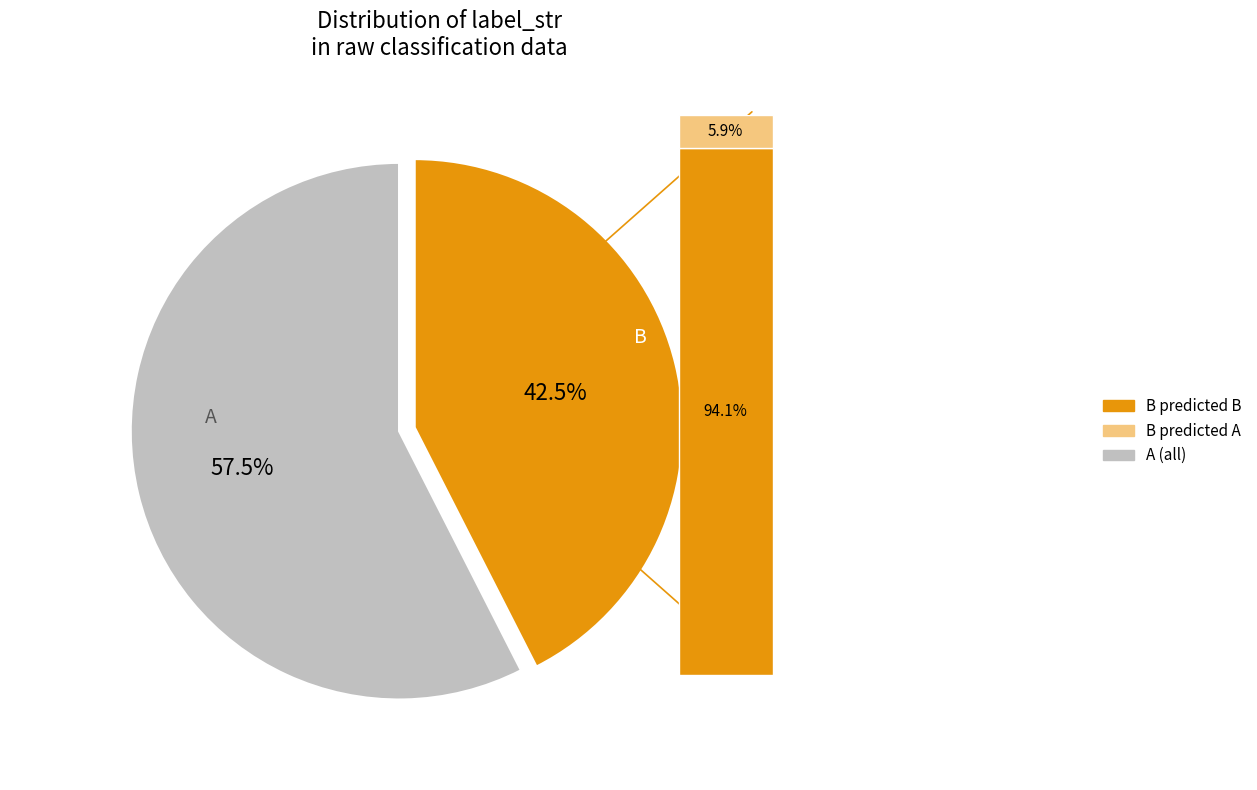

Do B and A together represent more than half of the pie?

Yes